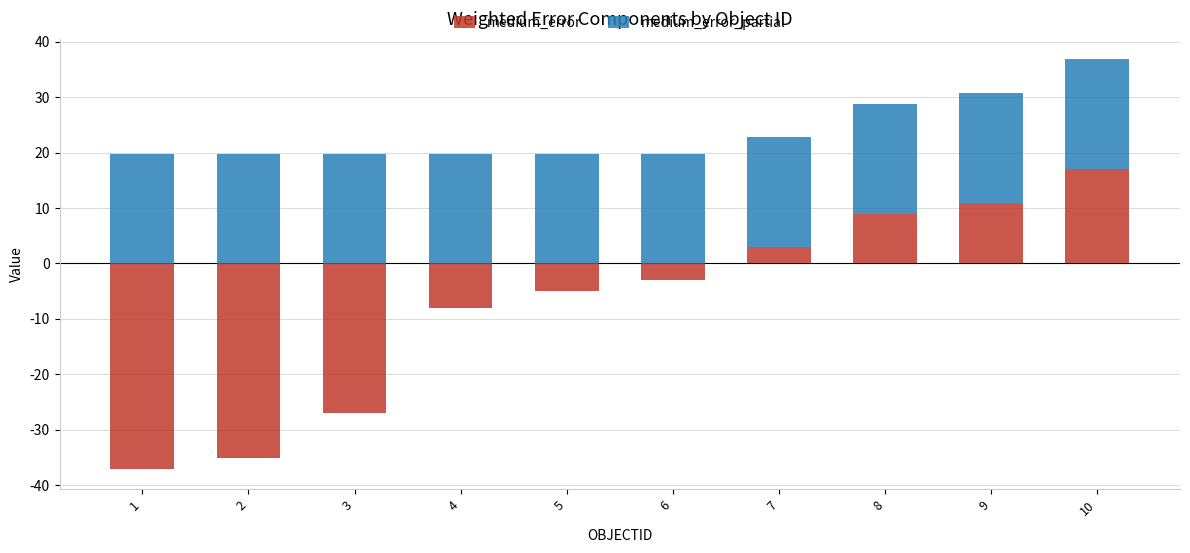

What is the spread (max minus min) of values at 6?

22.8